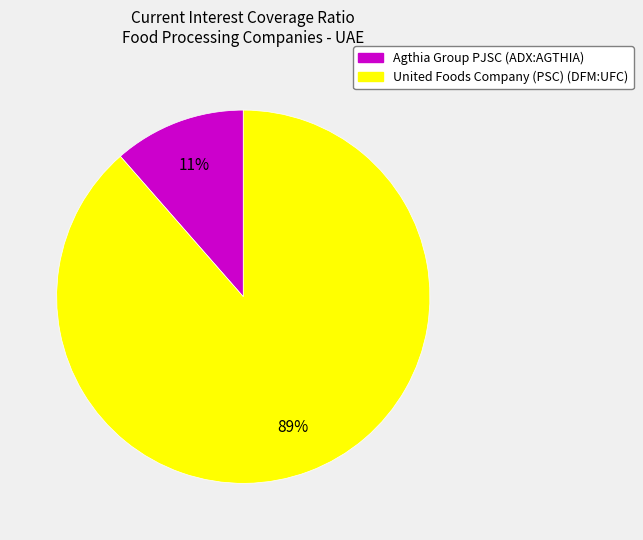

What is the majority slice?

United Foods Company (PSC) (DFM:UFC)